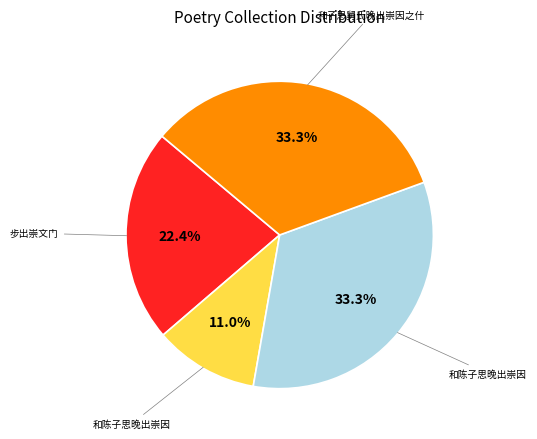

Is there a majority slice in this chart?

No